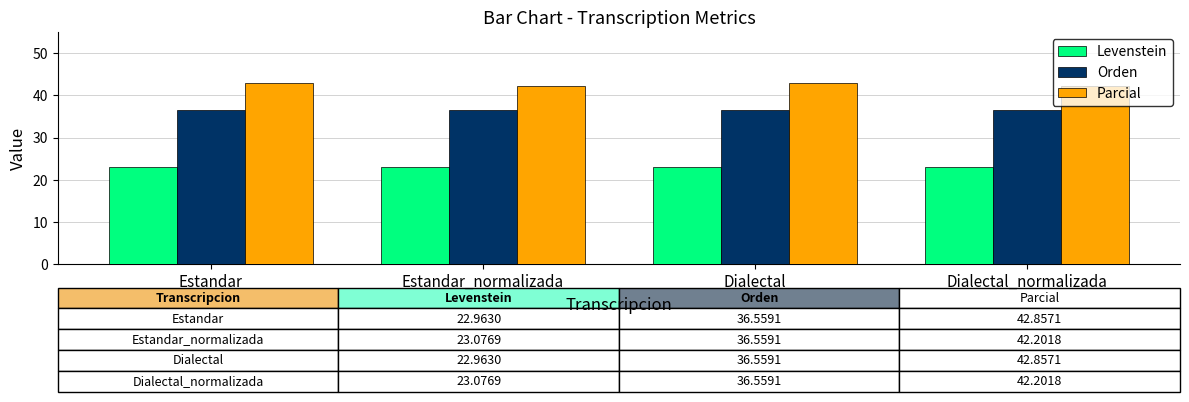

Is it true that Orden equals 23.0 at Estandar_normalizada?

False